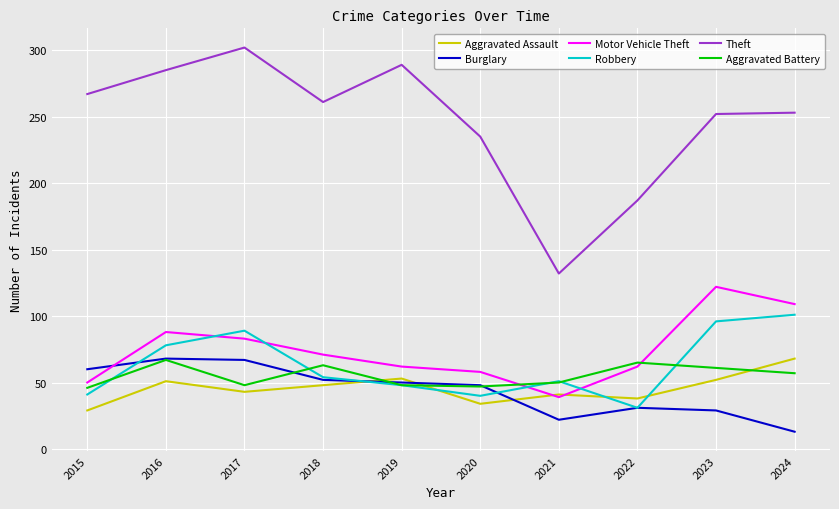

Is this an area chart (filled region under the line)?

No